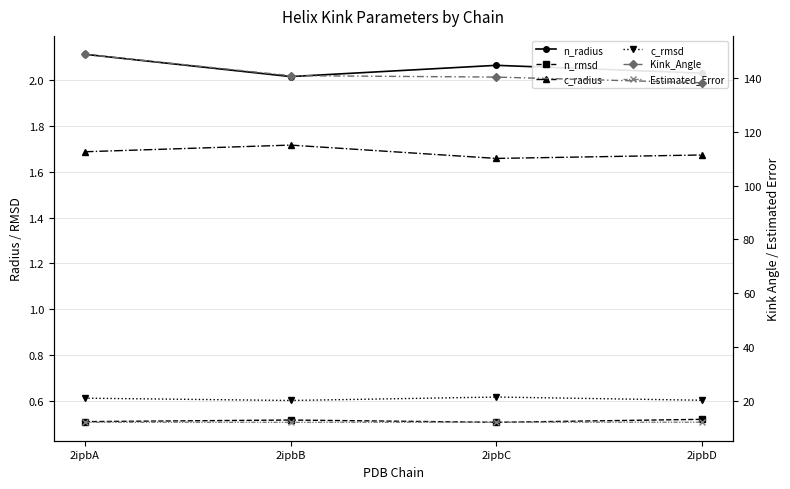

Where is the first local minimum for Estimated_Error?

2ipbB